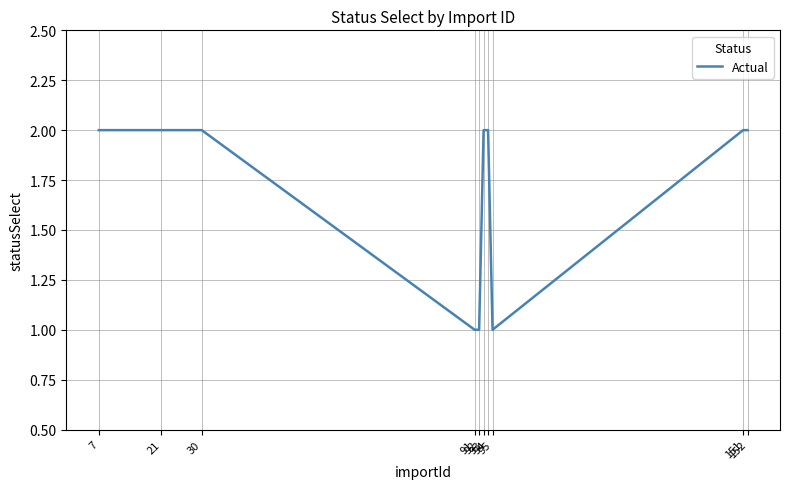

Approximately how many times larger is the value at 91 compared to 152?

0.5